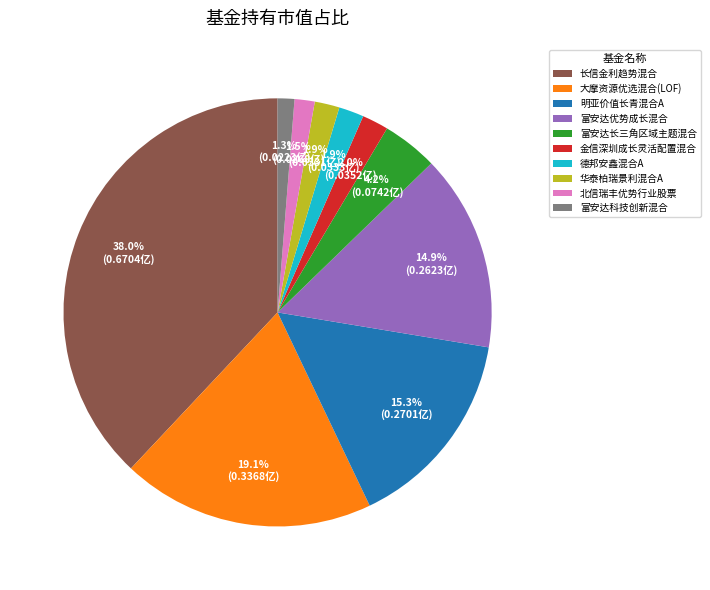

Does 富安达长三角区域主题混合 account for over 50% of the chart?

No